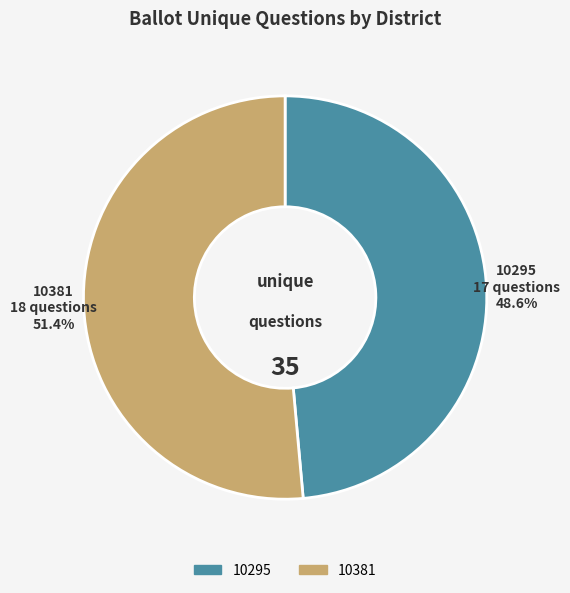

Is 10381 the majority of the pie?

Yes